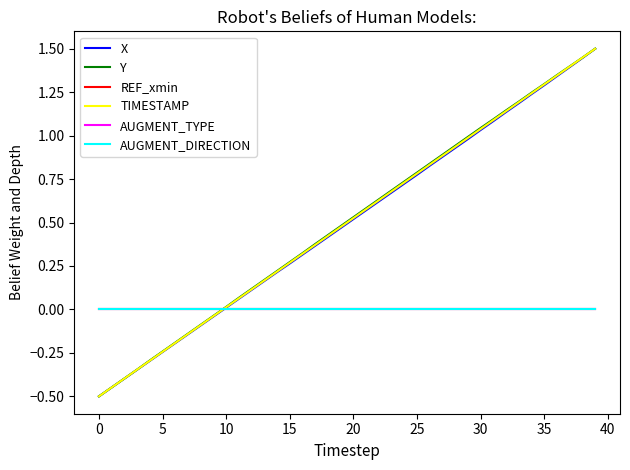

Does the chart have visible grid lines?

No